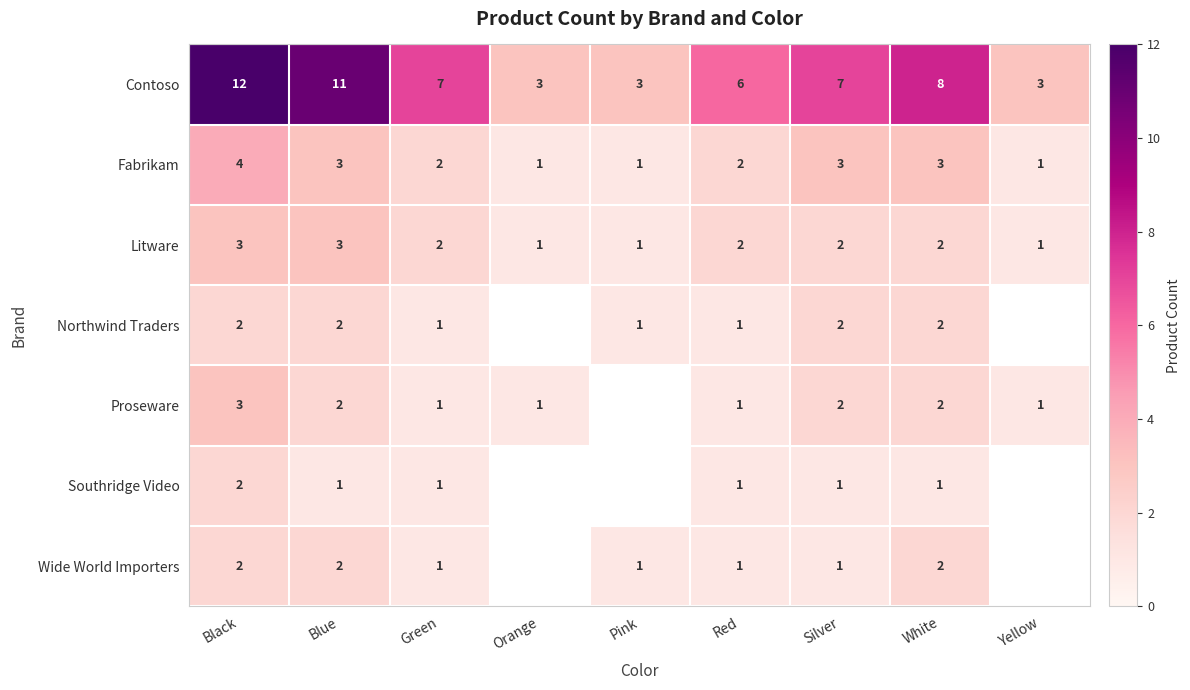

The value of Proseware at Red is 1.5. True or false?

False